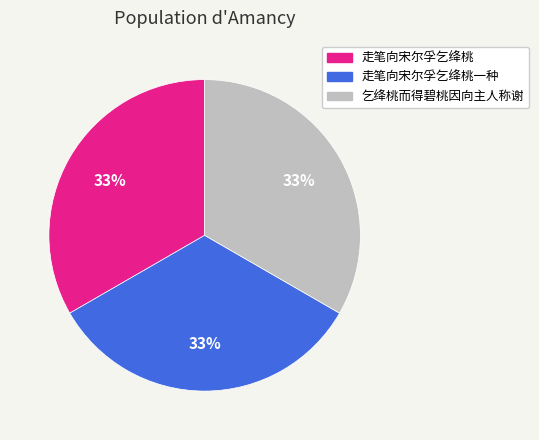

What is the ratio of the value at 乞绛桃而得碧桃因向主人称谢 to the value at 走笔向宋尔孚乞绛桃一种?

1.0